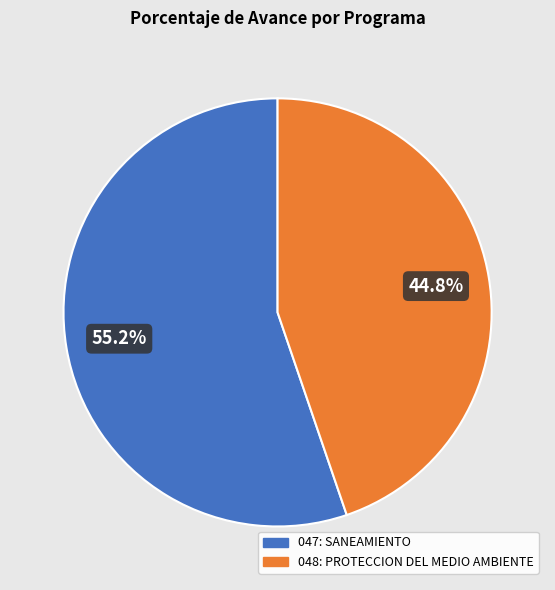

How many segments does this pie chart have?

2